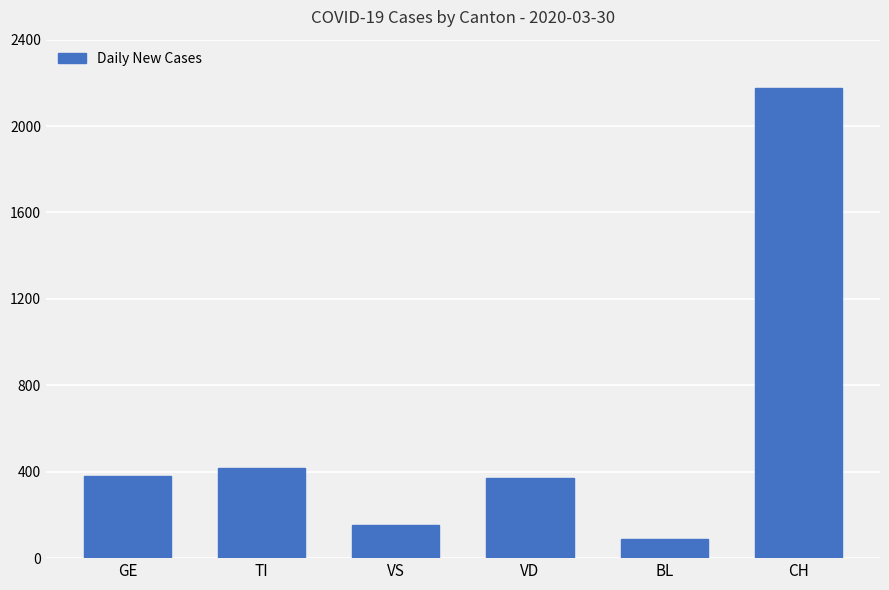

What is the difference between the values at VD and VS?

215